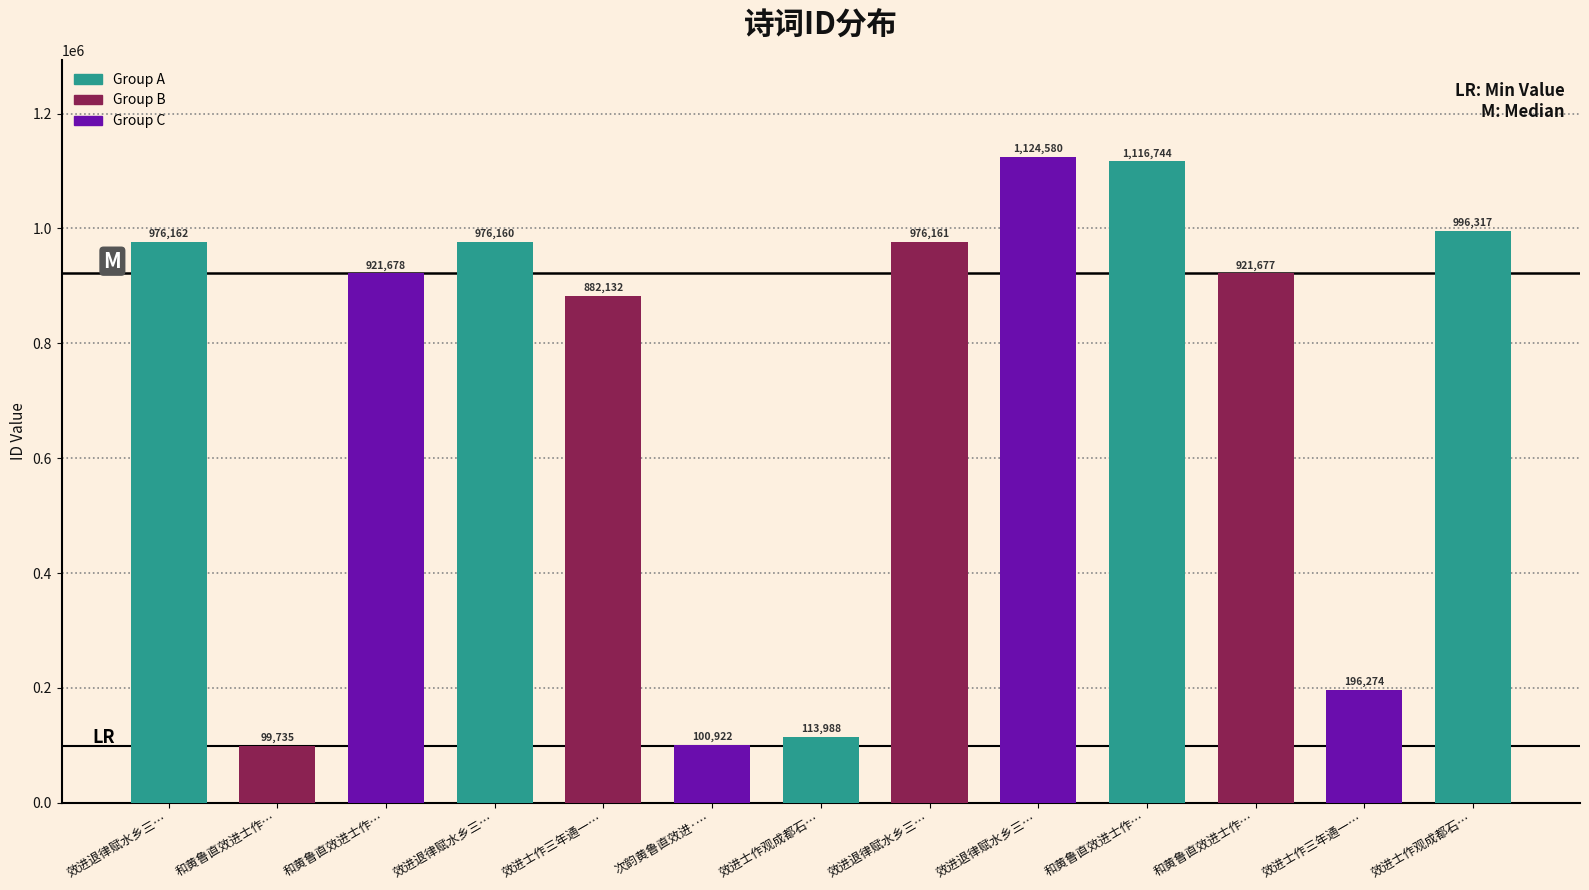

What is the label of the 10th bar from the right?

效进退律赋水乡三…